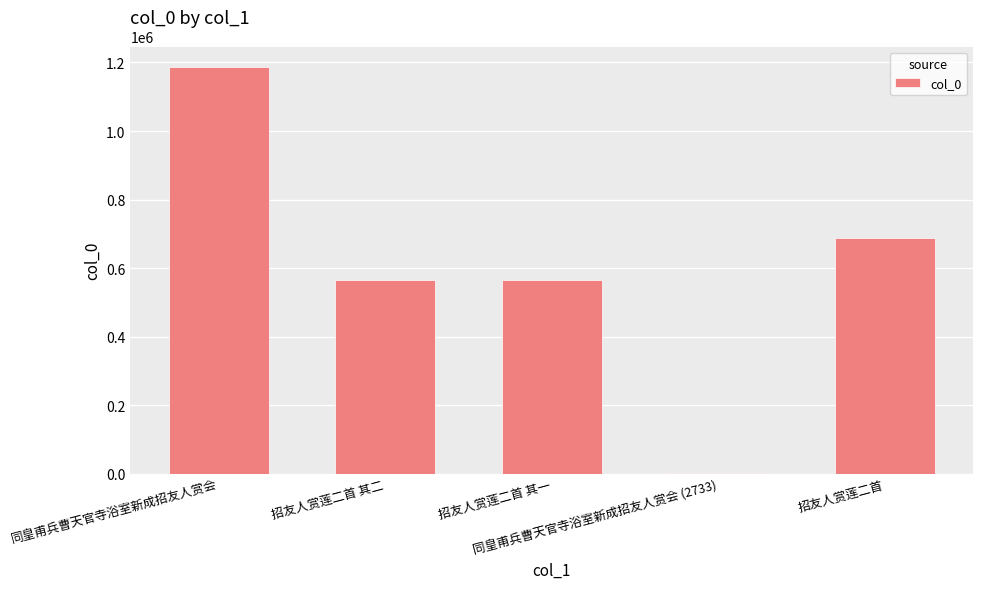

What is the sum of all values?

3007817